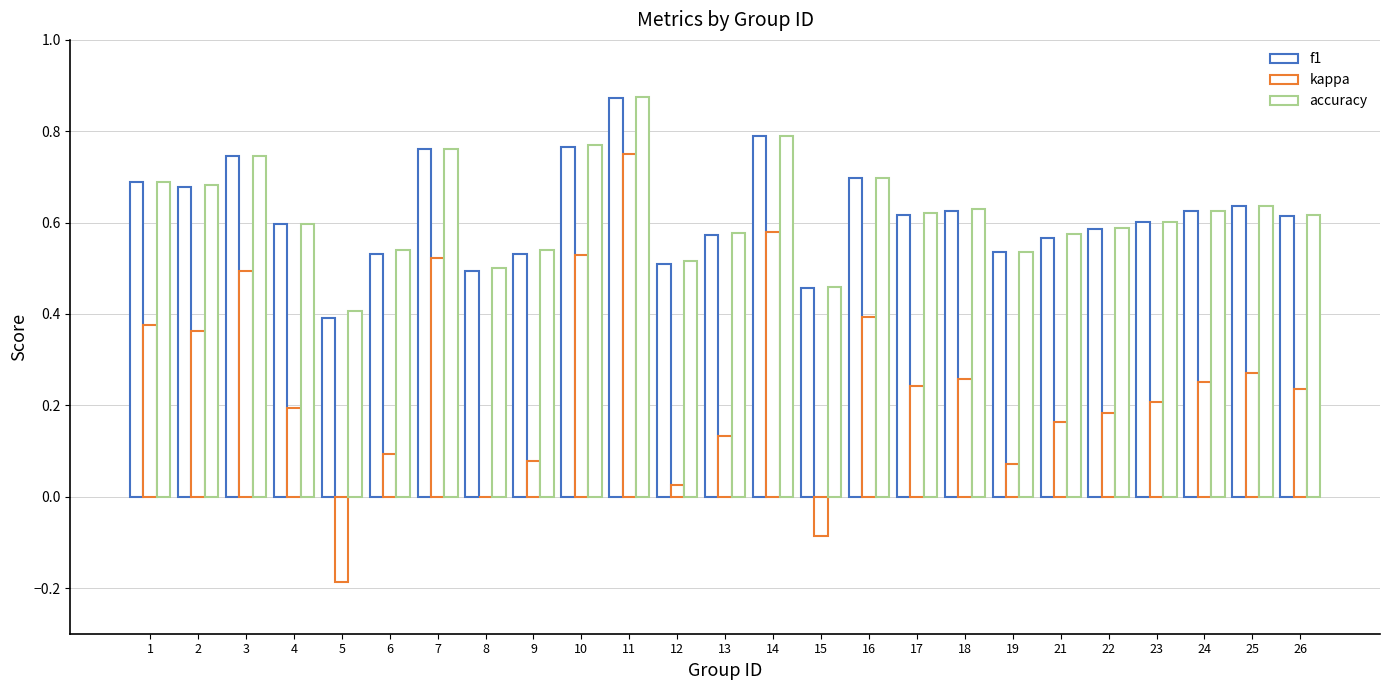

How many groups of bars are there?

25